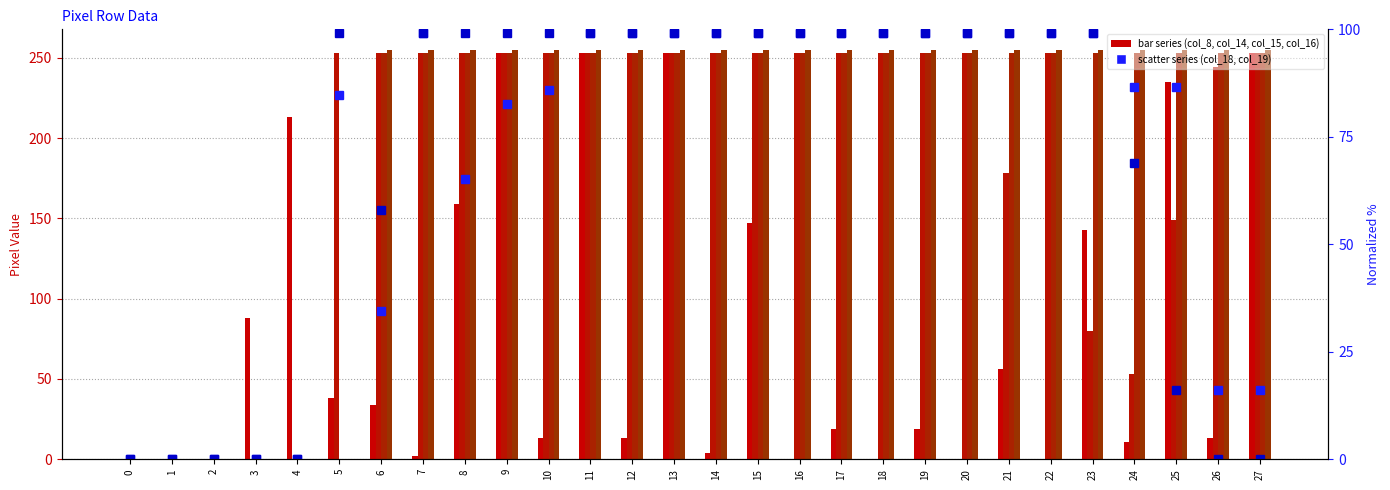

What are all the series names shown in the legend?

col_8, col_14, col_15, col_16, col_18, col_19